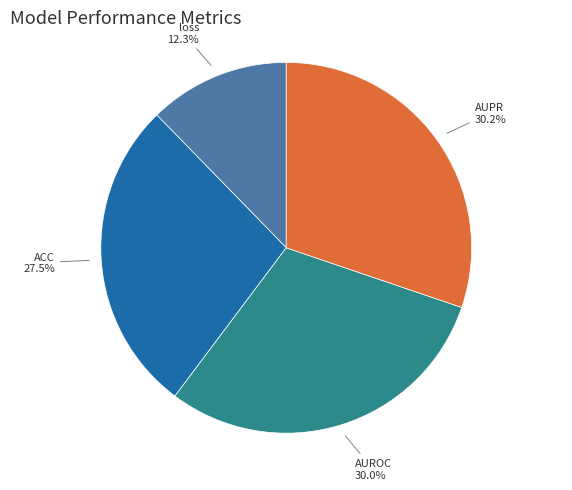

Which slice is the smallest?

loss